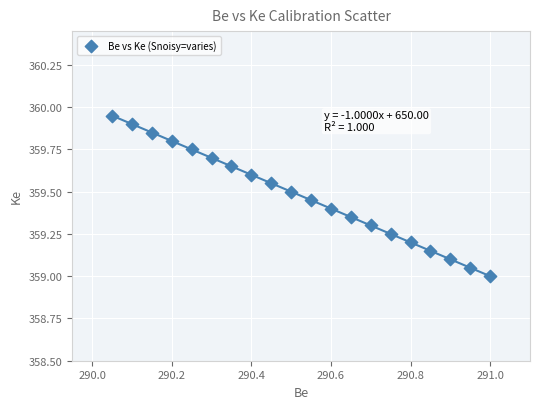

What is the range of X values (max minus min)?

0.9